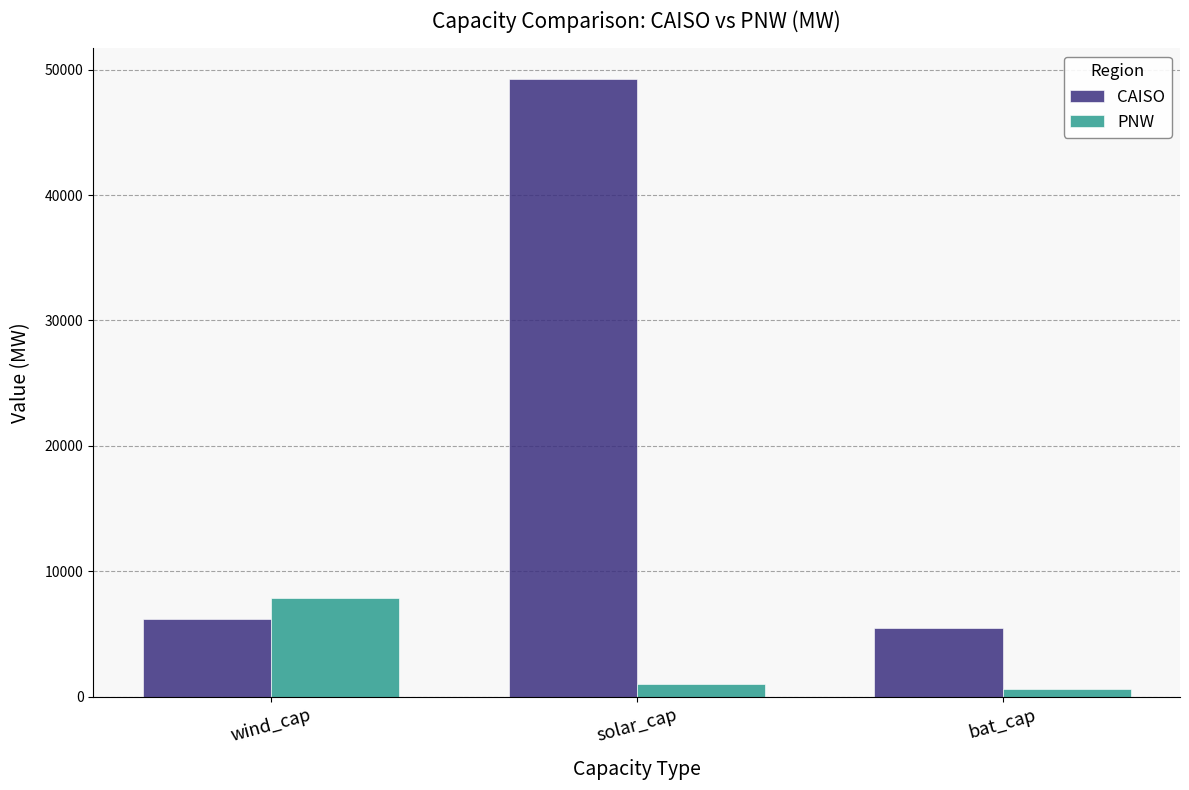

List the series in order of their overall mean, lowest first.

PNW, CAISO